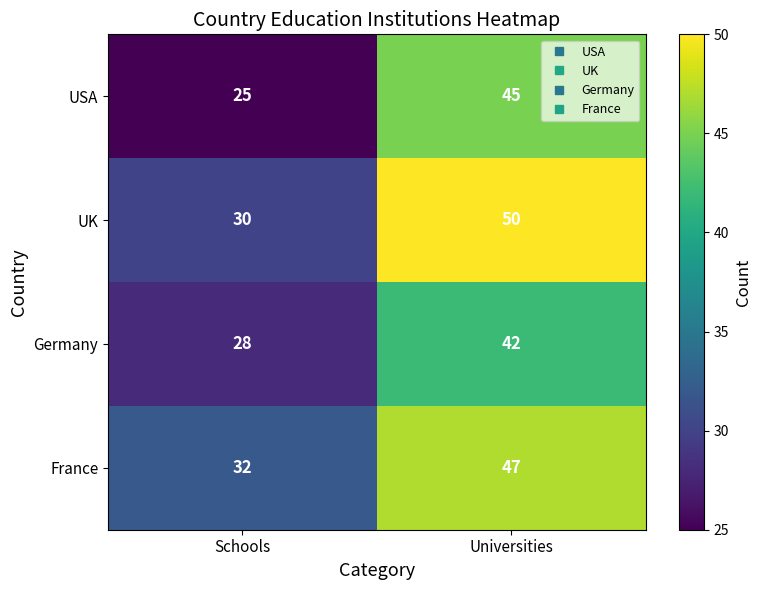

What is the total value across all series at Schools?

115